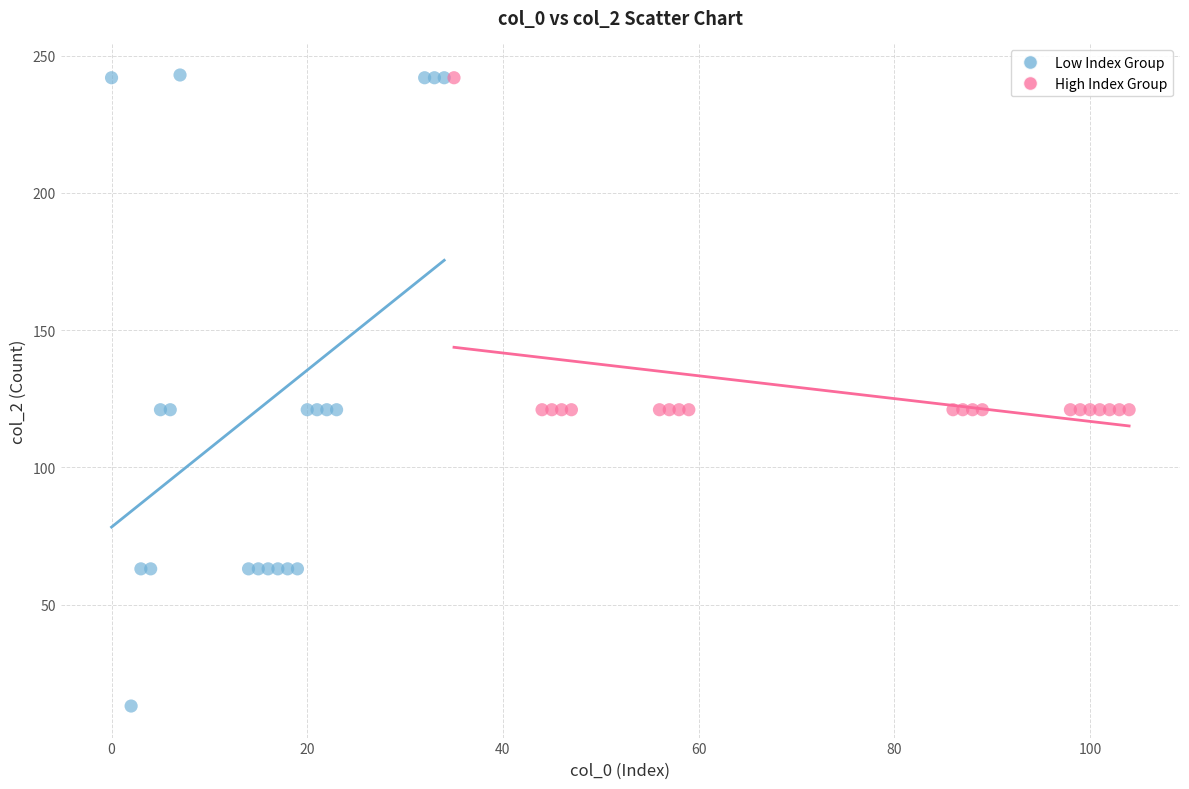

Which series has the largest Y range (max minus min)?

Low Index Group